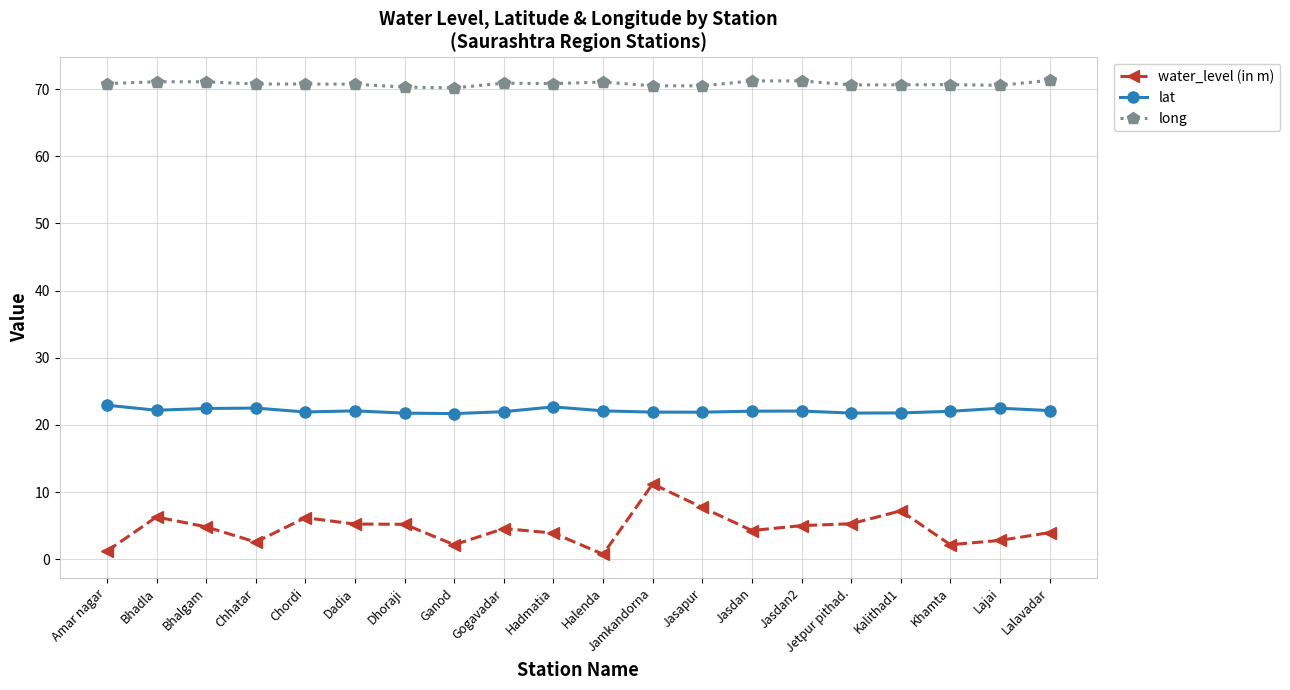

What are all the series names shown in the legend?

water_level (in m), lat, long